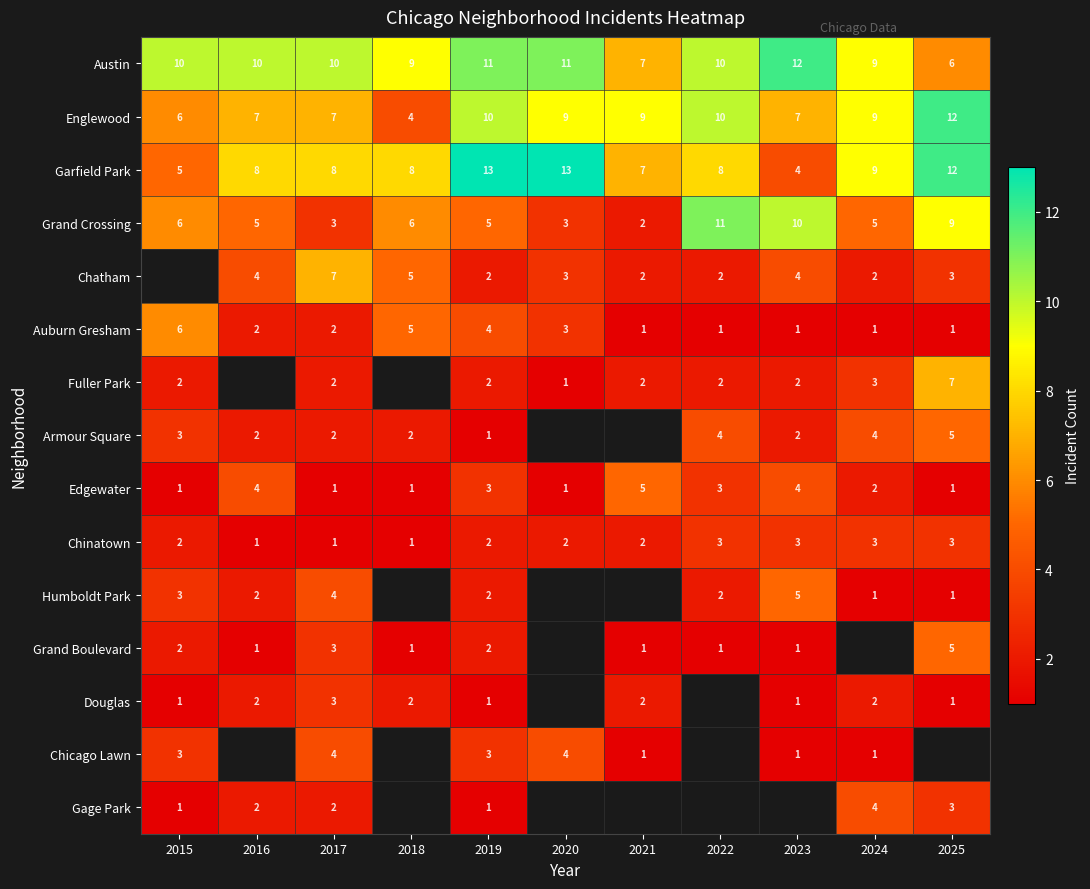

Which category has the highest value in the Grand Crossing series?

2022